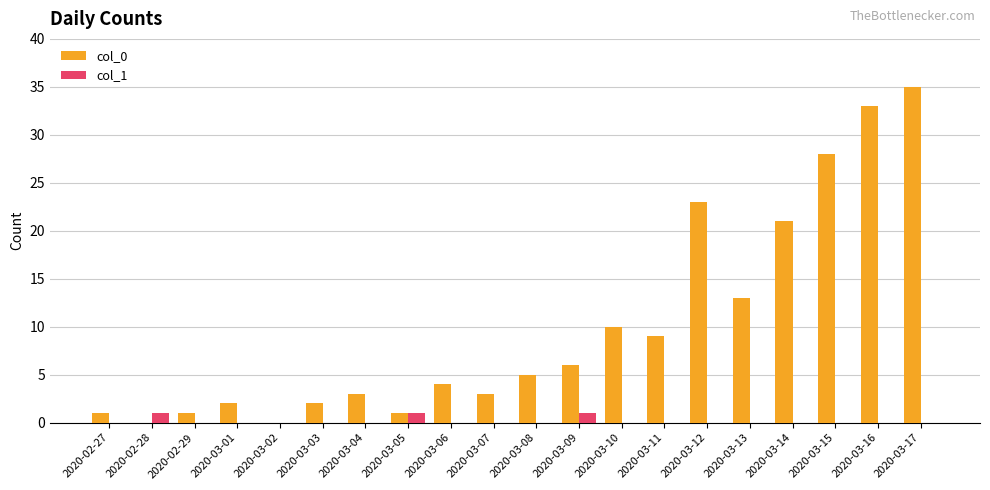

How many groups of bars are there?

20